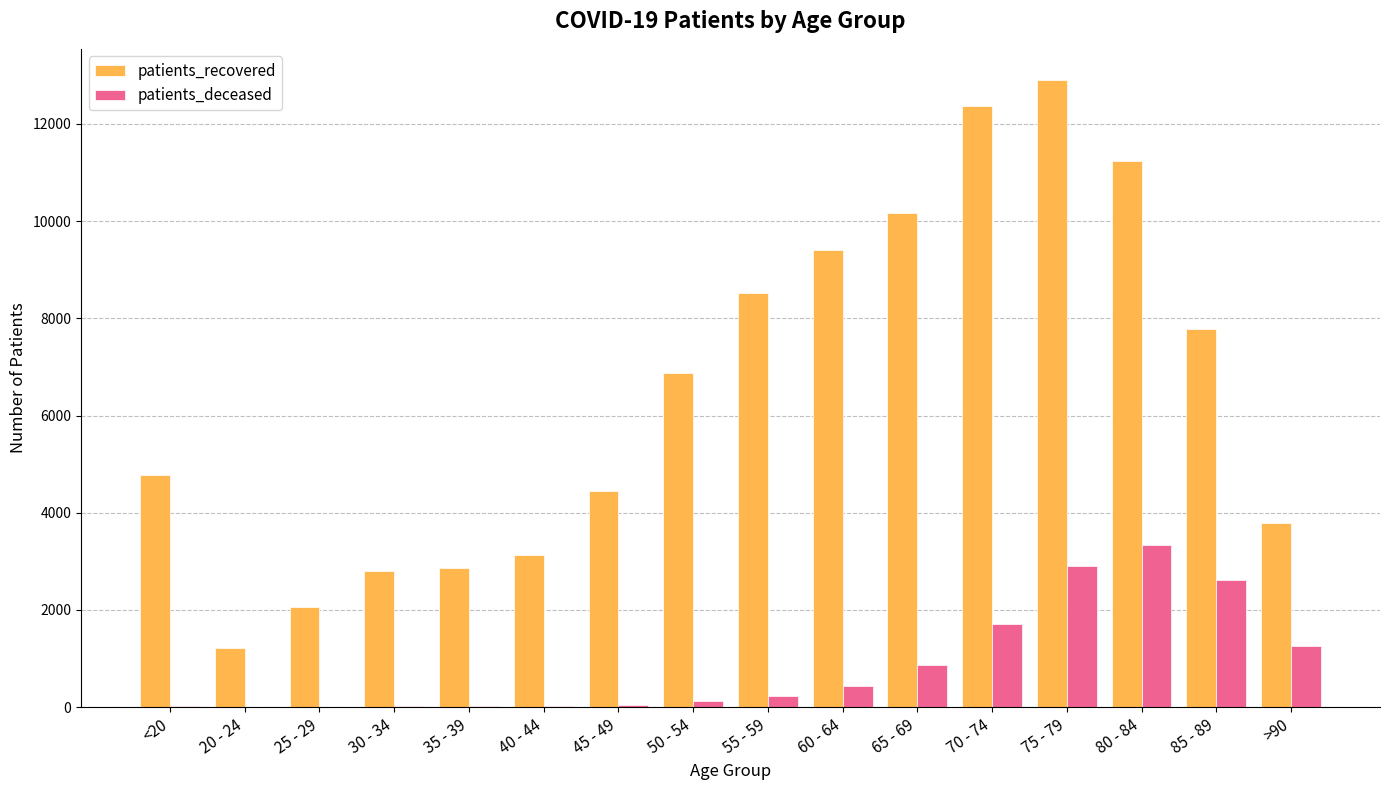

Is the value of patients_deceased at 75 - 79 greater than the value of patients_recovered at 65 - 69?

No